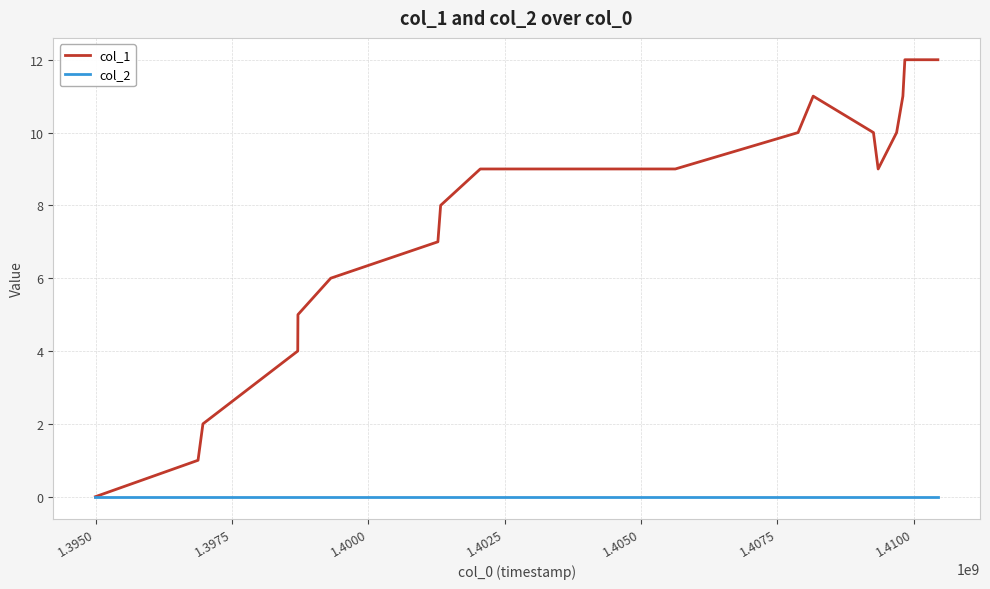

Is this an area chart (filled region under the line)?

No